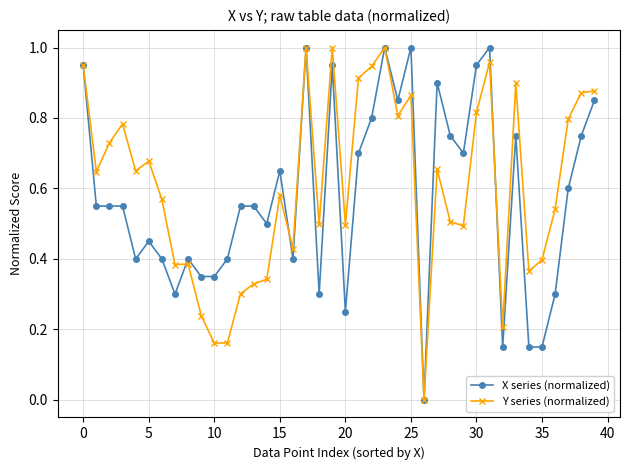

How many categories are shown in the chart?

40